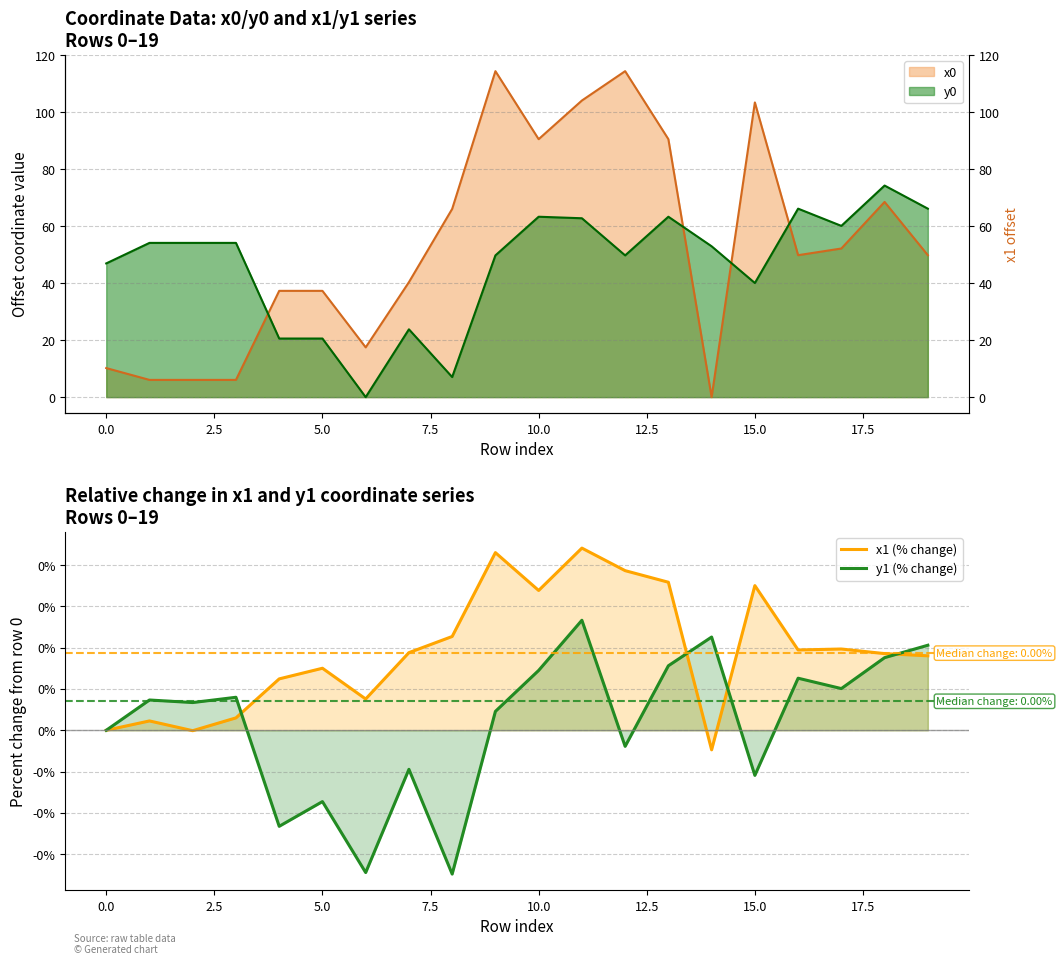

The x1 (% change) series shows 0.0 at 16. True or false?

True